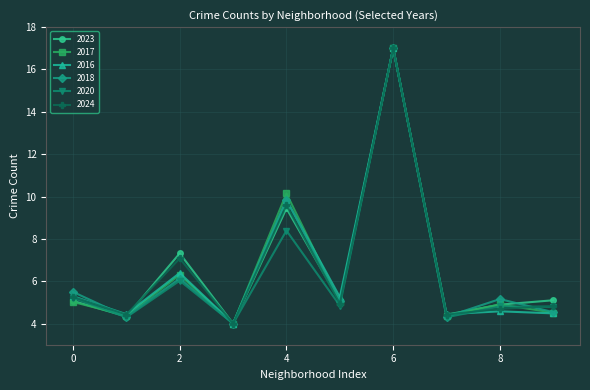

What is the smallest value displayed?

4.0